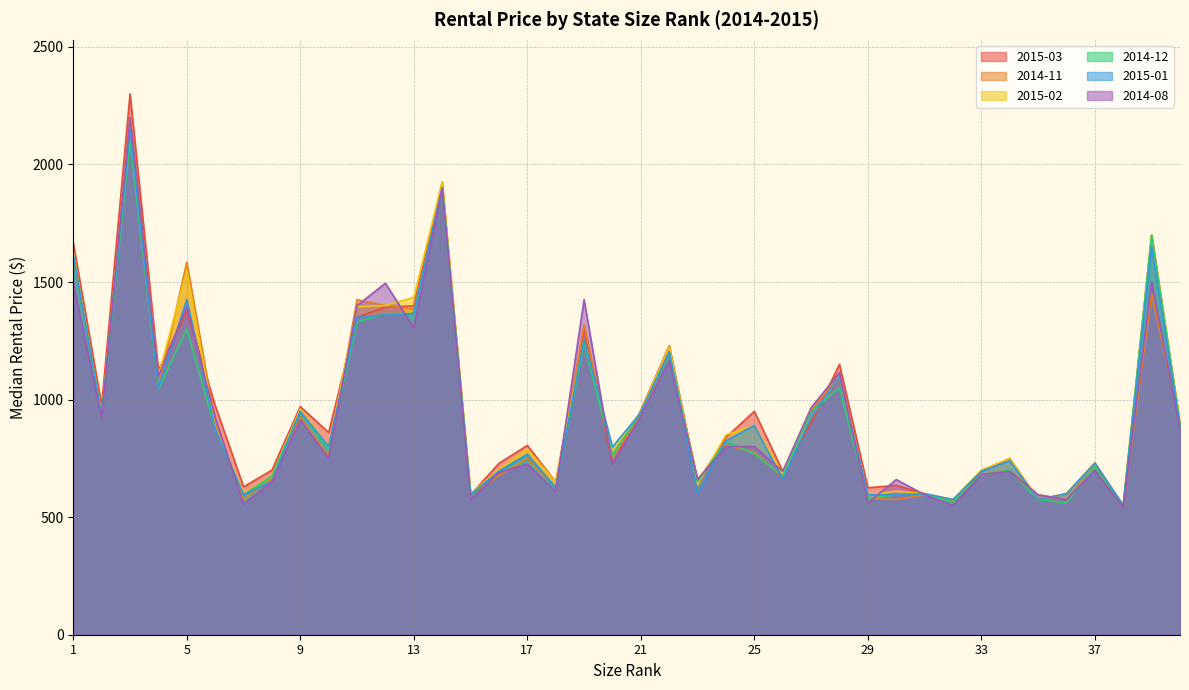

List the series in order of their peak value, lowest first.

2014-12, 2014-11, 2015-01, 2015-02, 2014-08, 2015-03